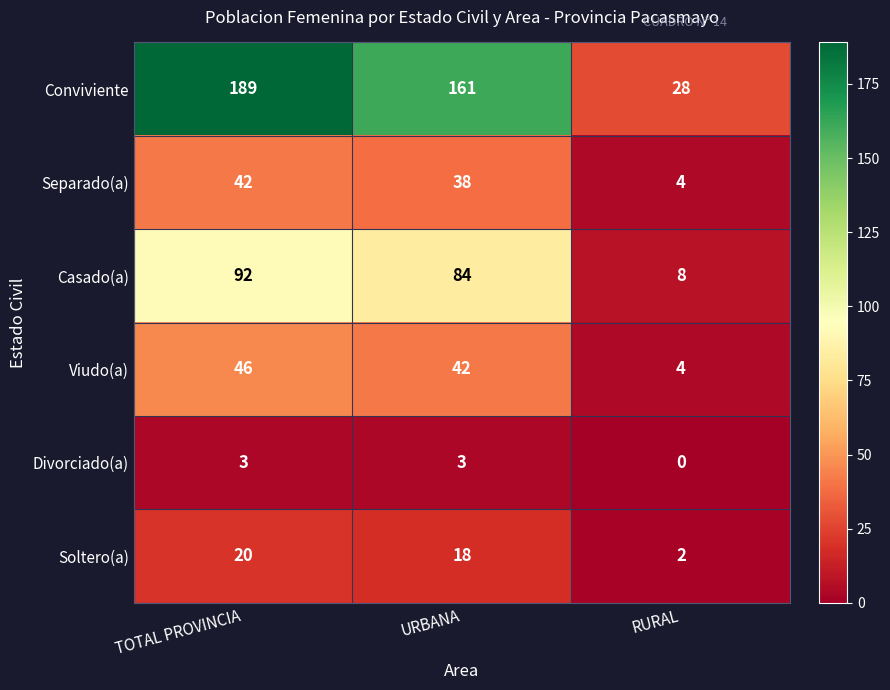

The value of Soltero(a) at URBANA is 18. True or false?

True